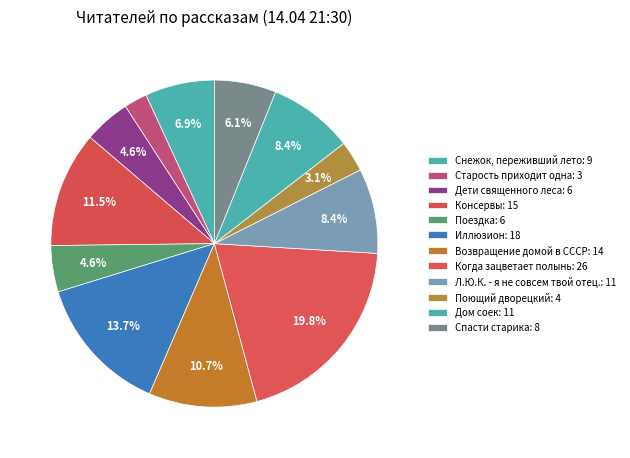

How many segments does this pie chart have?

12